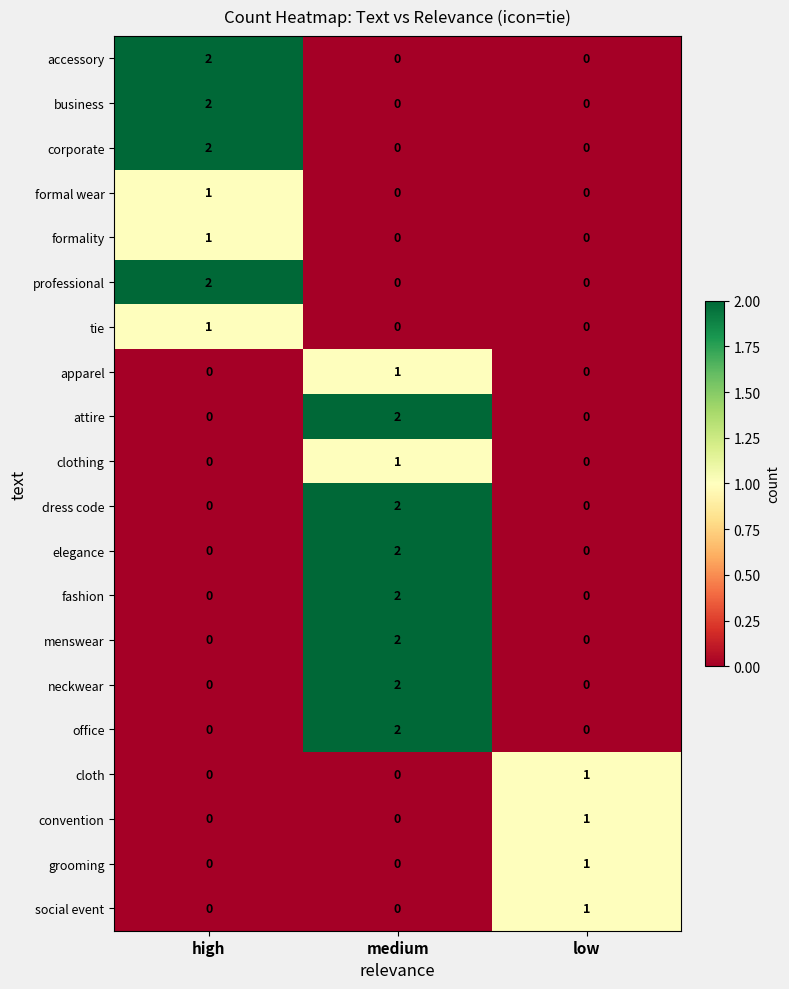

Which category has the highest value in the cloth series?

low